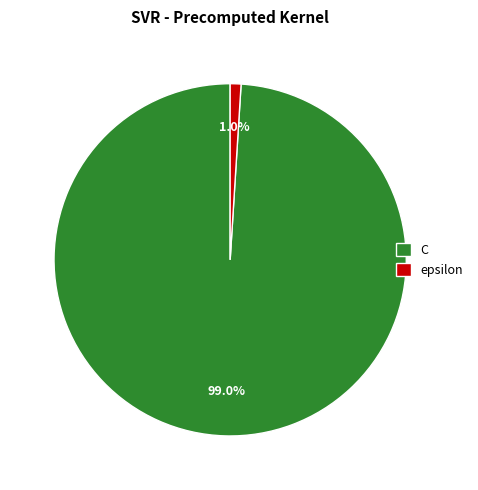

The C slice represents 99% of the pie. True or false?

True